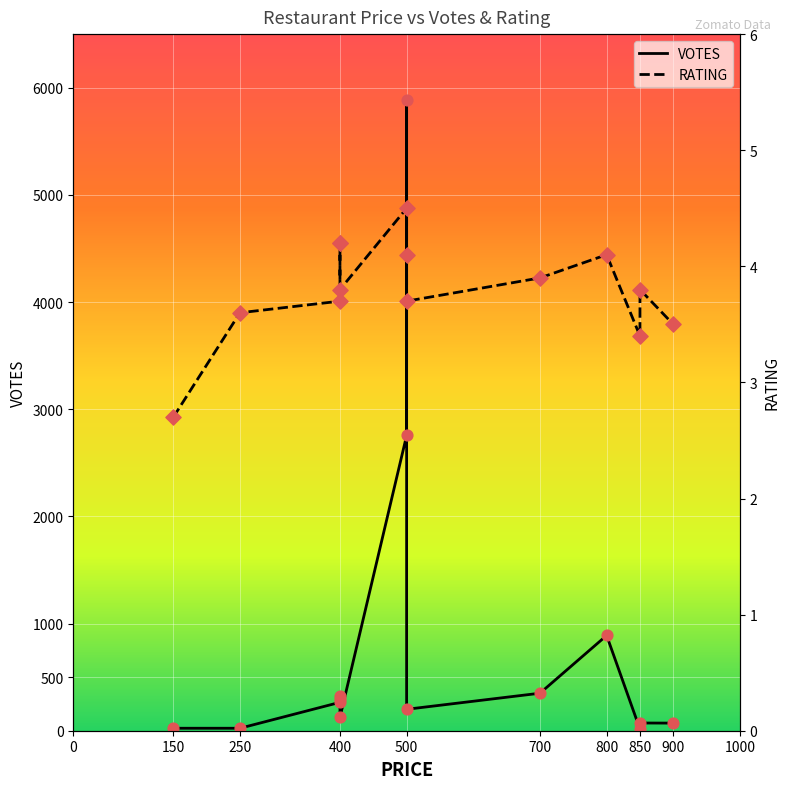

At how many categories does at least one series exceed 4306?

1